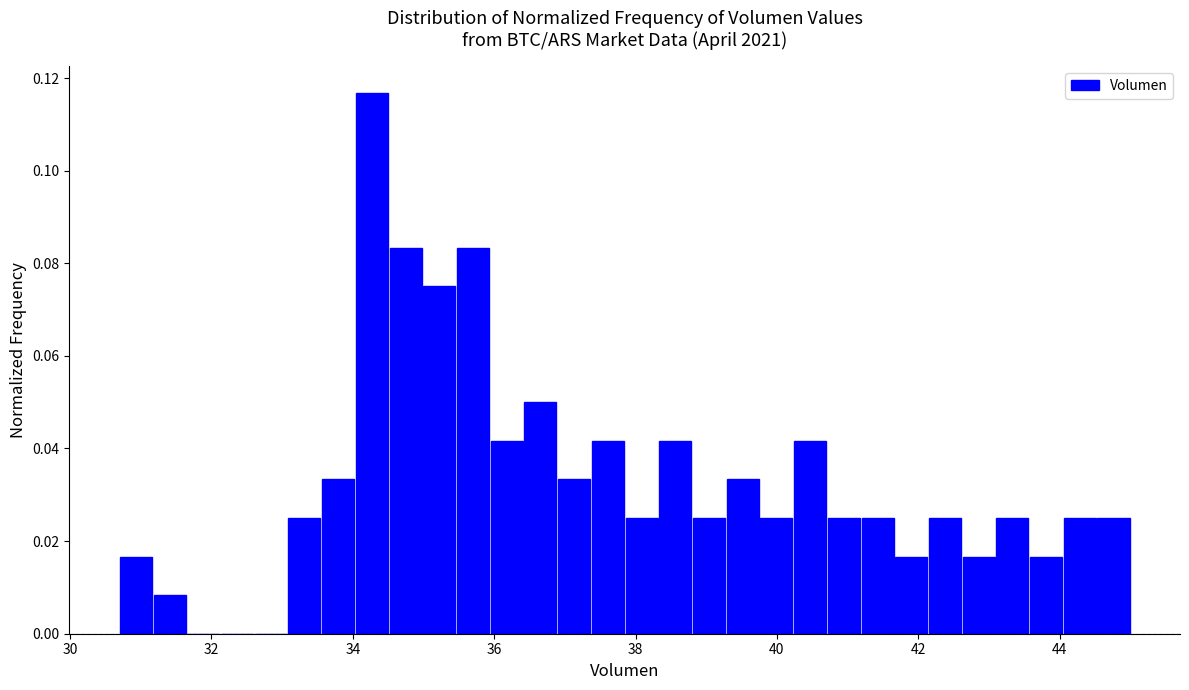

Read against the x-axis, roughly where is the centre of the tallest bar?

34.2